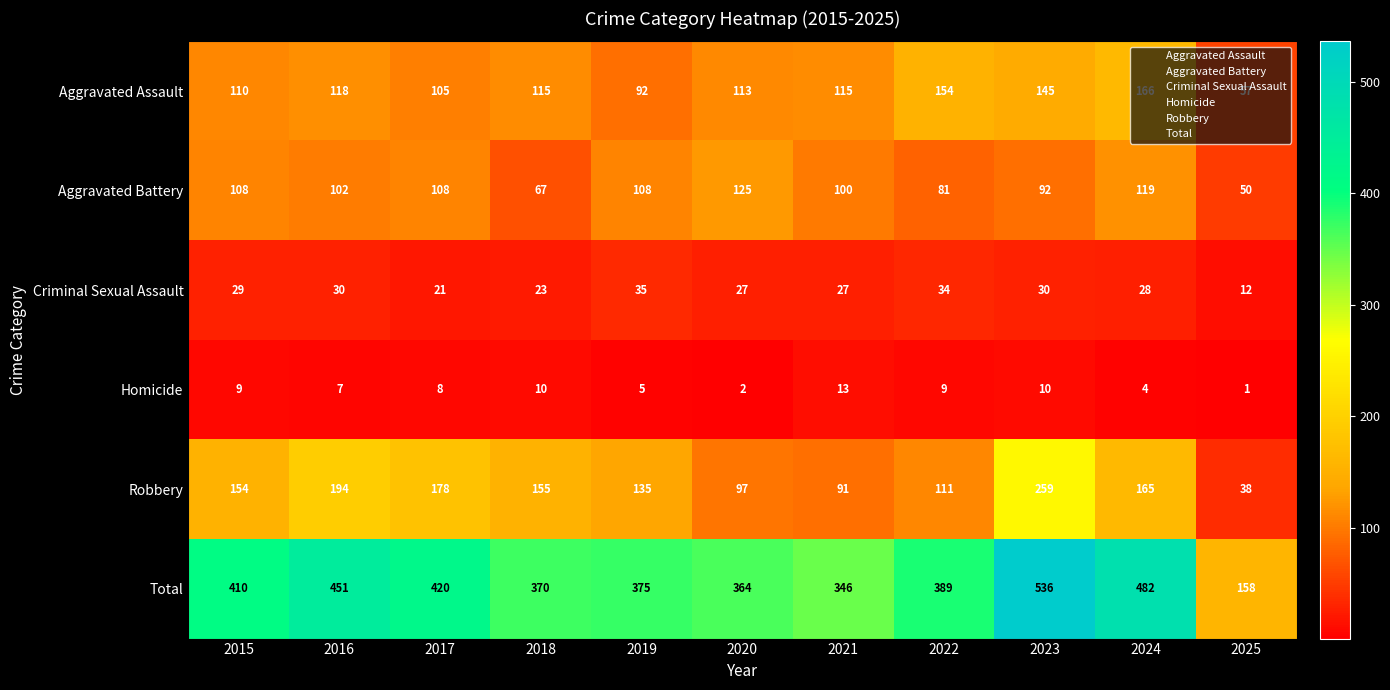

Which series has the largest total across all categories?

Total